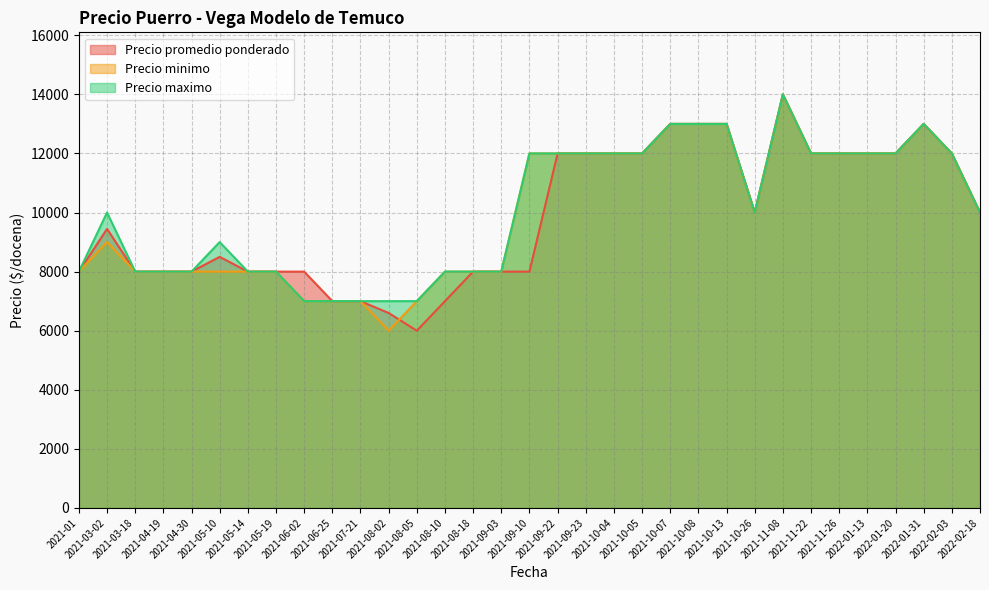

Reading left to right, what are all the values shown in this chart?

Precio promedio ponderado: 8000	9444	8000	8000	8000	8500	8000	8000	8000	7000	7000	6600	6000	7000	8000	8000	8000	12000	12000	12000	12000	13000	13000	13000	10000	14000	12000	12000	12000	12000	13000	12000	10000
Precio minimo: 8000	9000	8000	8000	8000	8000	8000	8000	7000	7000	7000	6000	7000	8000	8000	8000	12000	12000	12000	12000	12000	13000	13000	13000	10000	14000	12000	12000	12000	12000	13000	12000	10000
Precio maximo: 8000	10000	8000	8000	8000	9000	8000	8000	7000	7000	7000	7000	7000	8000	8000	8000	12000	12000	12000	12000	12000	13000	13000	13000	10000	14000	12000	12000	12000	12000	13000	12000	10000